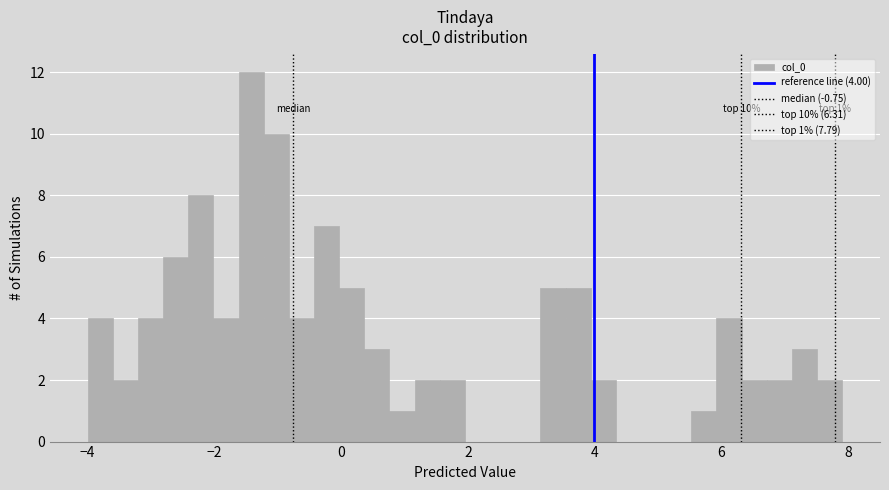

Read against the x-axis, roughly where is the centre of the tallest bar?

-1.4